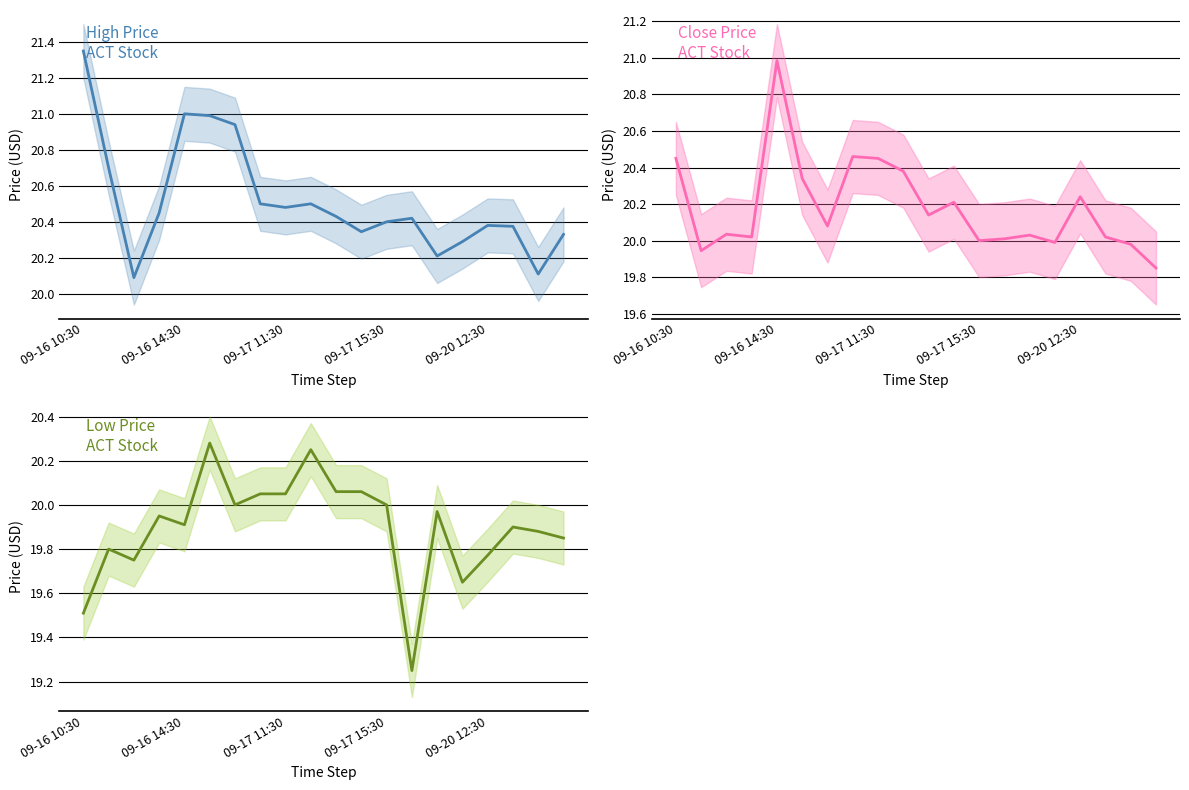

List the series in order of their overall mean, lowest first.

low, close, high